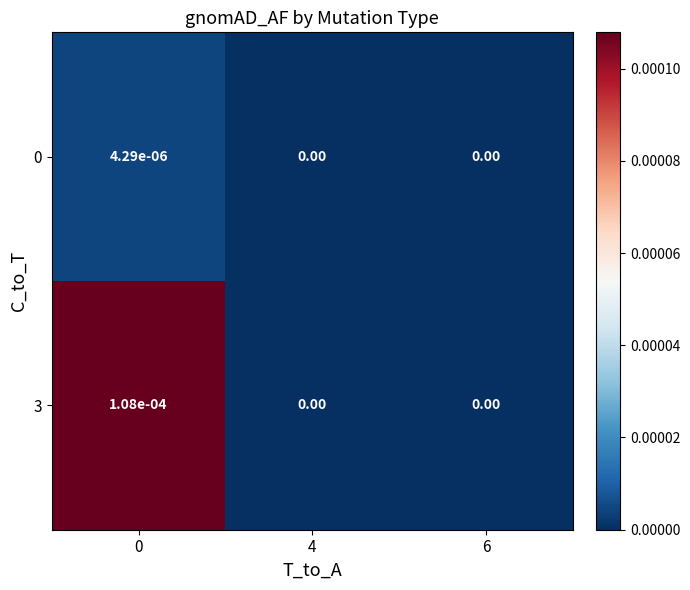

How many categories are shown in the chart?

3